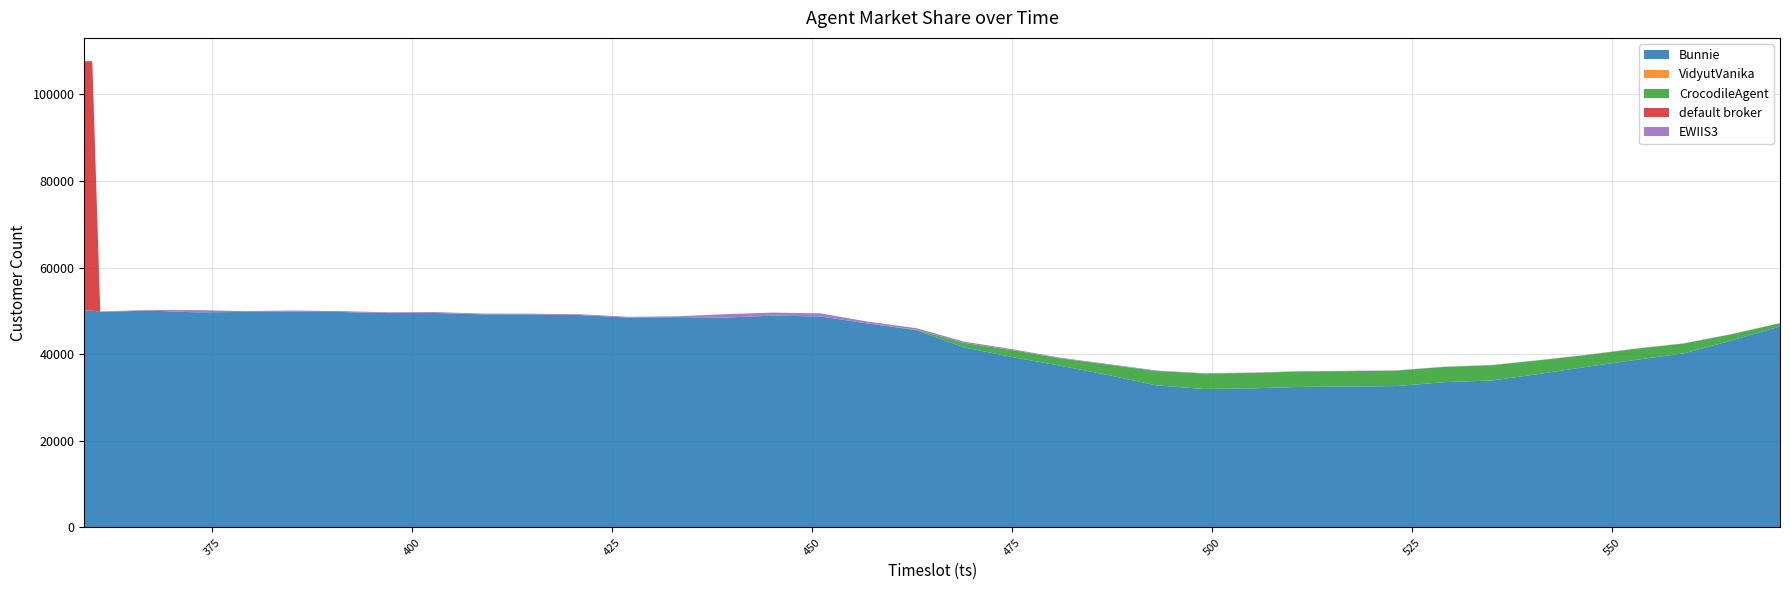

Reading left to right, what are all the values shown in this chart?

Bunnie: 50122	50132	49737	50078	49664	49760	49776	49742	49495	49506	49200	49195	49041	48447	48555	48442	48892	48727	47075	45568	41576	39350	37345	35192	32818	31975	32119	32447	32541	32646	33539	33942	35473	37132	38698	40200	43196	46408
VidyutVanika: 0	0	0	0	0	0	0	0	0	0	0	0	0	0	0	0	0	0	0	0	0	0	0	0	0	0	0	0	0	0	0	0	0	0	0	0	0	0
CrocodileAgent: 0	0	0	0	0	0	0	0	0	0	0	0	0	0	0	0	0	0	0	102	1044	1605	1710	2399	3315	3561	3555	3553	3554	3554	3522	3522	3143	2715	2565	2275	1430	731
default broker: 57506	57506	2	3	4	3	3	2	3	3	3	3	3	2	2	3	4	3	2	2	2	2	1	1	1	2	2	4	3	2	1	1	1	1	1	1	1	1
EWIIS3: 0	0	132	123	519	178	298	203	174	206	169	160	175	181	190	784	708	711	436	349	288	213	150	149	115	82	81	75	64	59	51	50	50	50	49	49	48	47